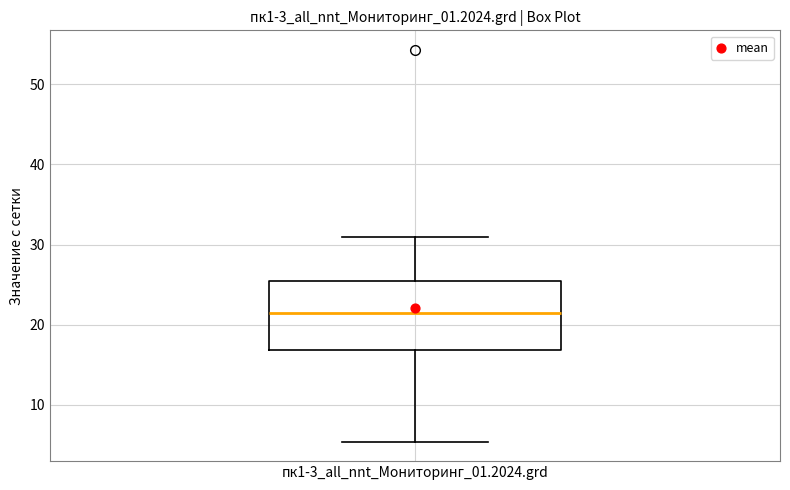

Read this box plot against the y-axis: the position of the median line, the range covered by the box, and the ends of both whiskers. The values are not printed on the chart, so give them approximately, as read against the axis.

median 22, box 17 to 25, whiskers 5 to 31